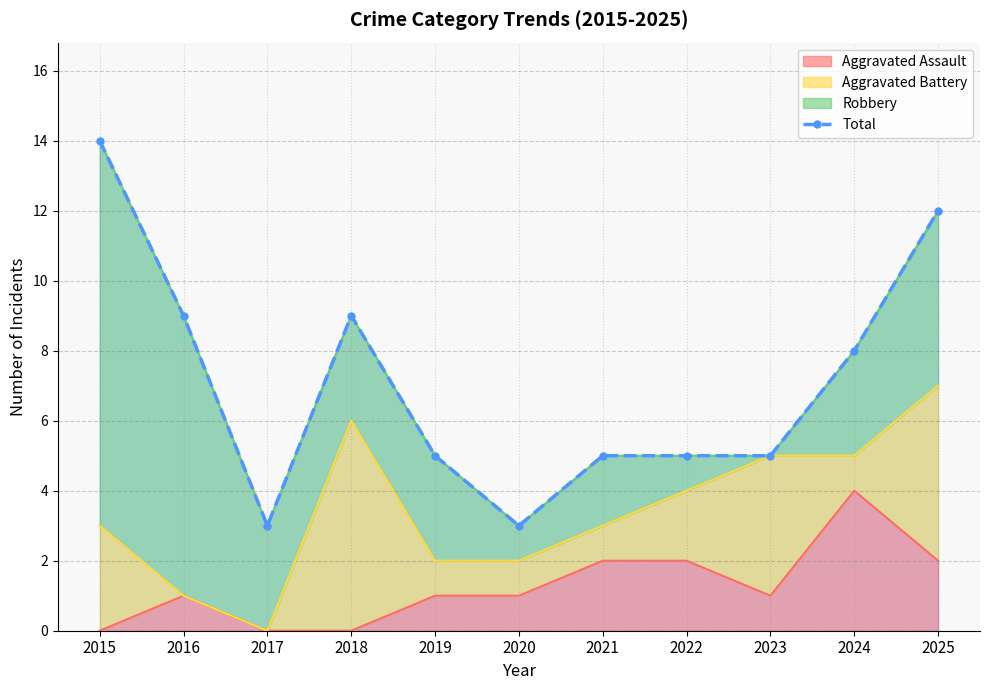

Is it true that the value at 2017 is 5?

False